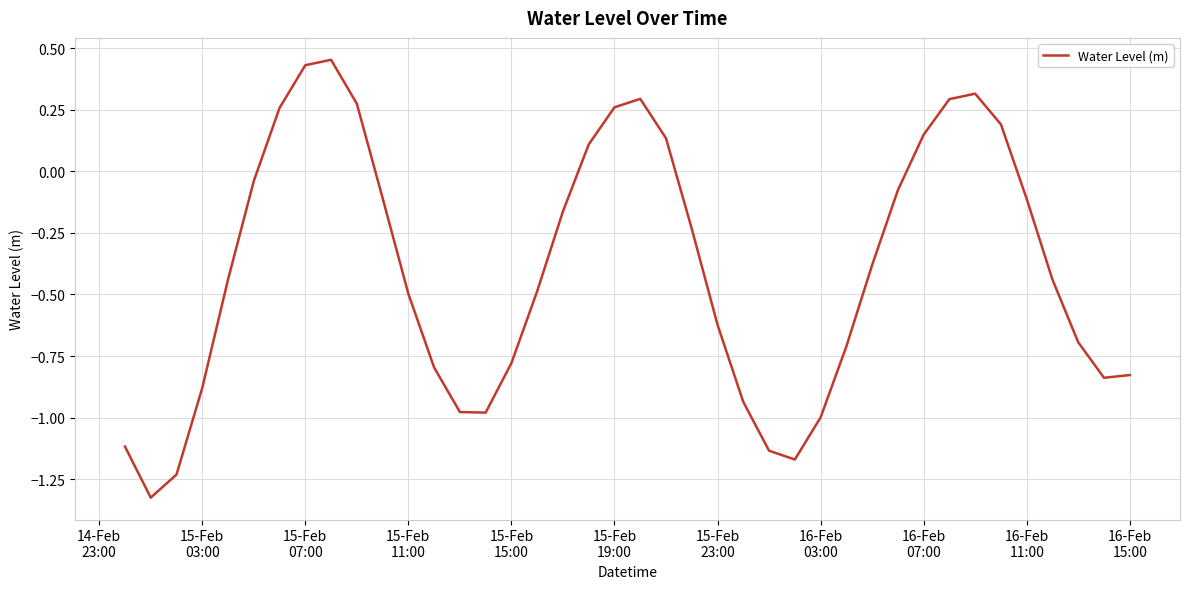

What is the difference between the maximum and minimum values?

1.8